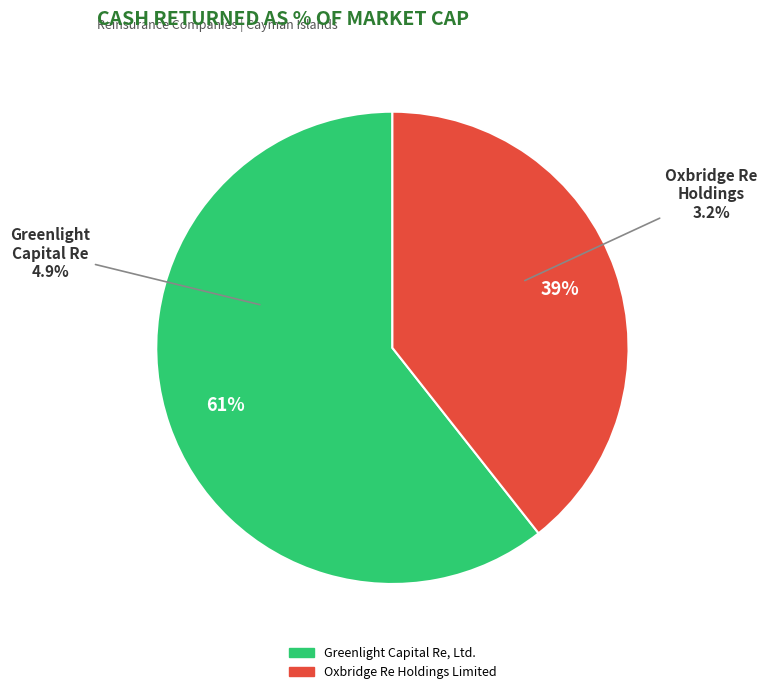

How many segments does this pie chart have?

2